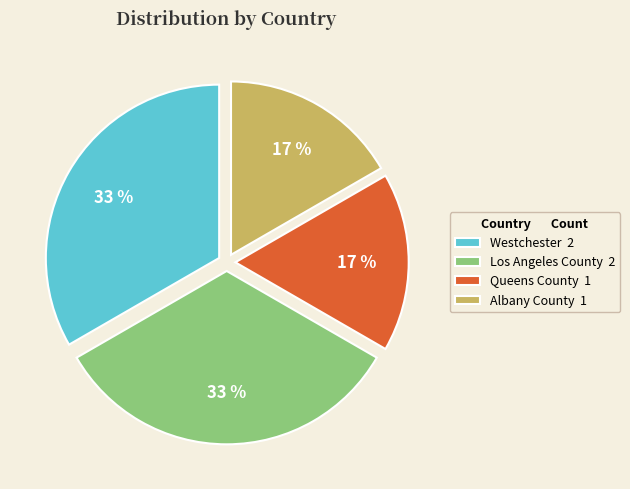

Combined, do Westchester 2 and Los Angeles County 2 account for over 50%?

Yes